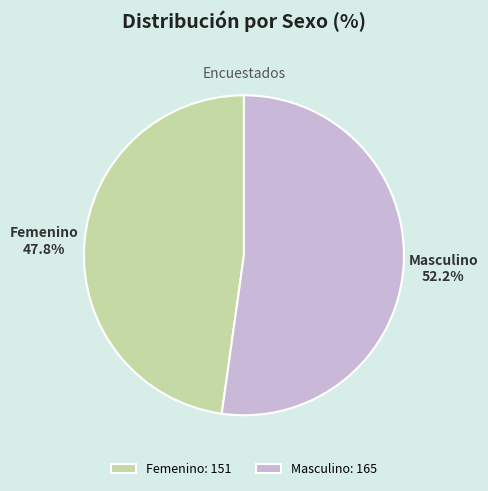

What percentage is the Femenino slice, to the nearest percent?

48%